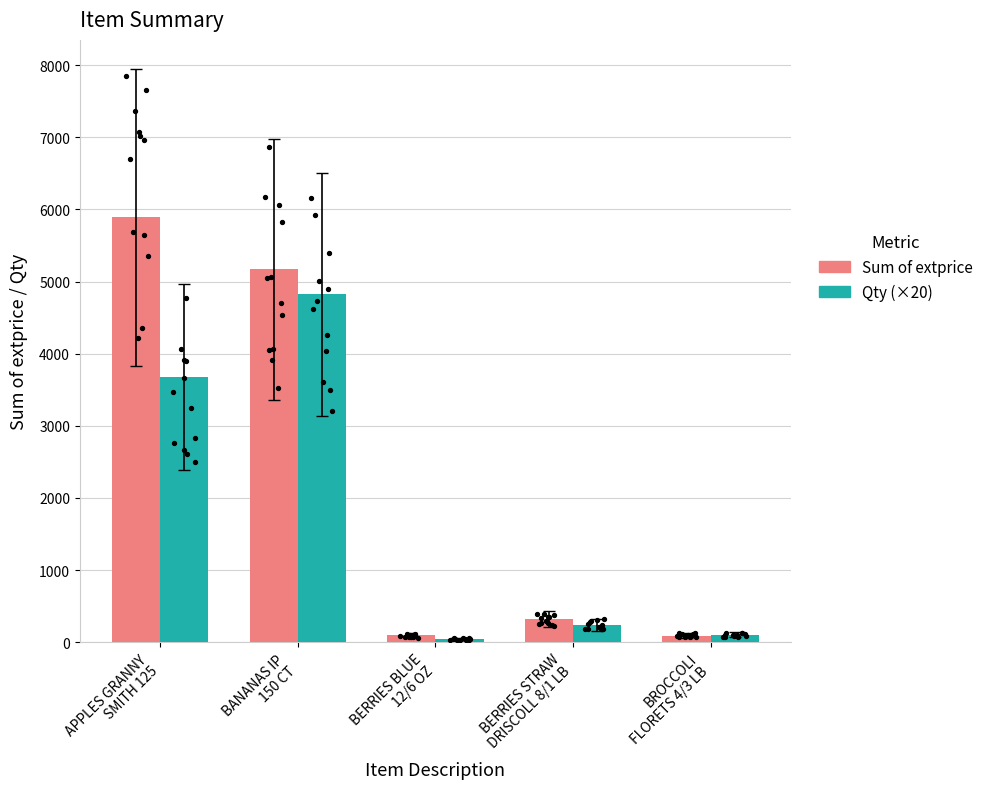

Which series has the largest total across all categories?

Sum of extprice